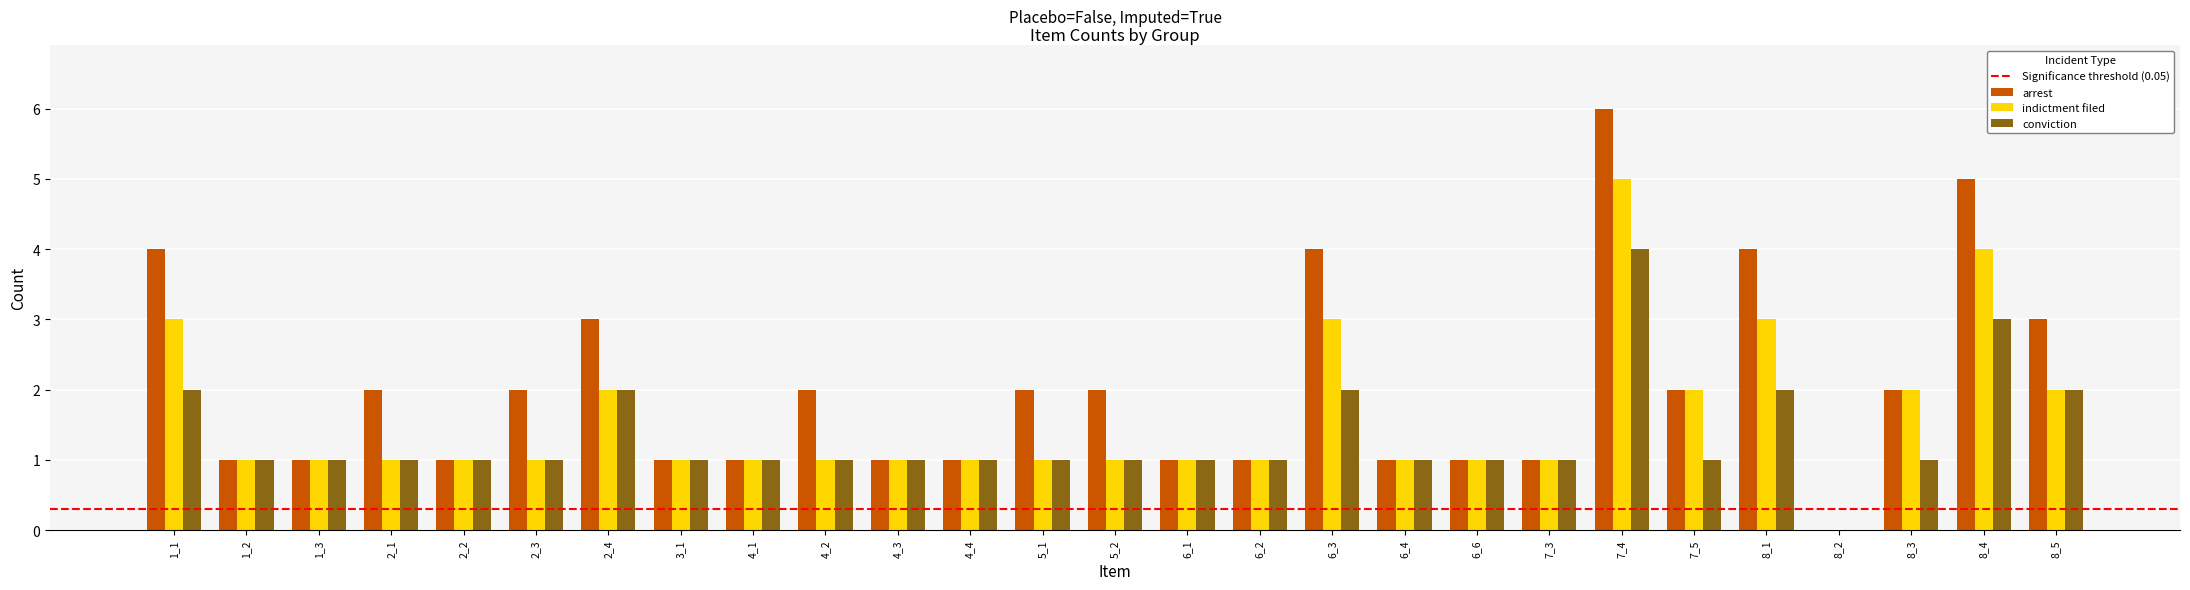

Is it true that arrest equals 1 at 2_2?

True